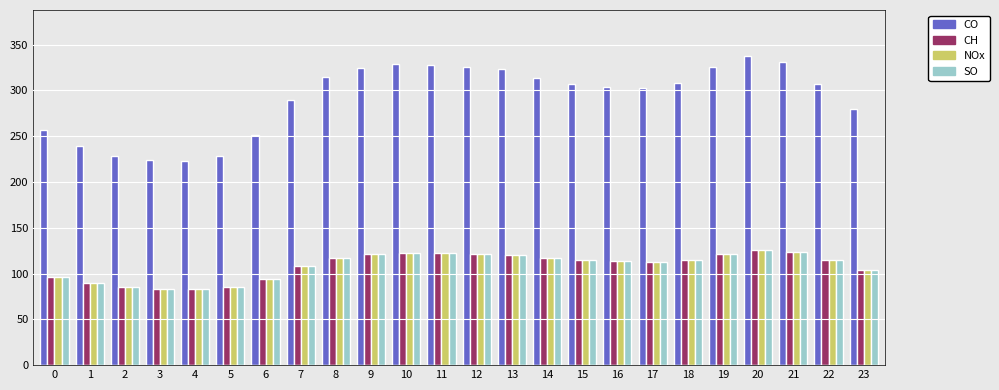

What is the smallest value displayed?

83.4